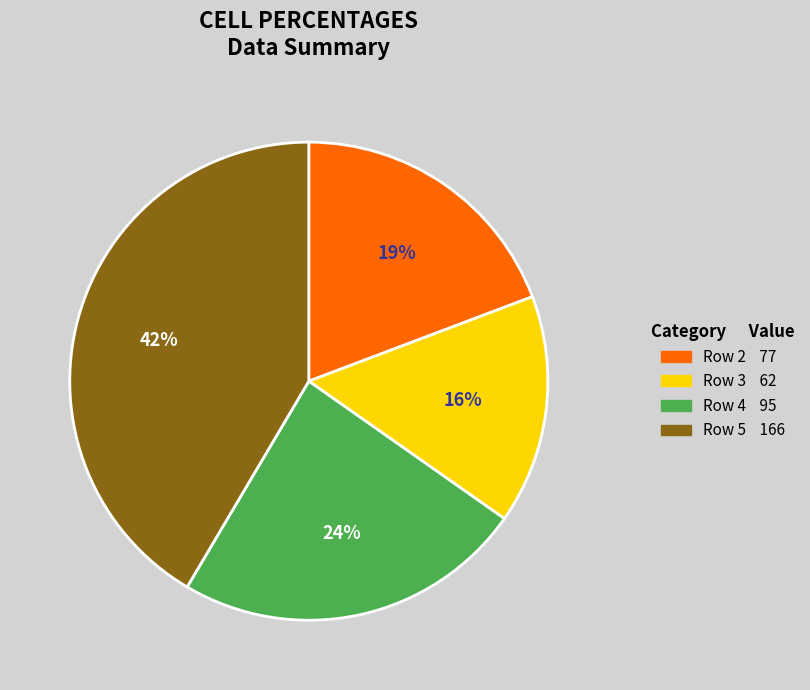

Does Row 5 represent more than half of the total?

No